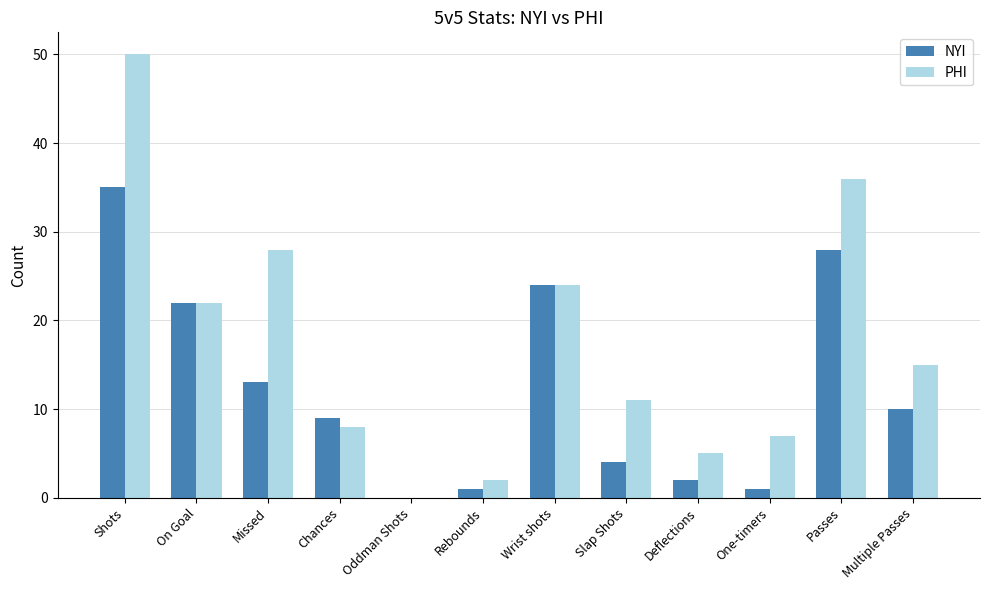

What are all the series names shown in the legend?

NYI, PHI